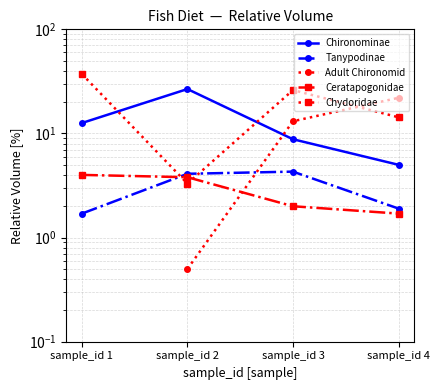

What is the difference between the highest and lowest values at sample_id 2?

26.2